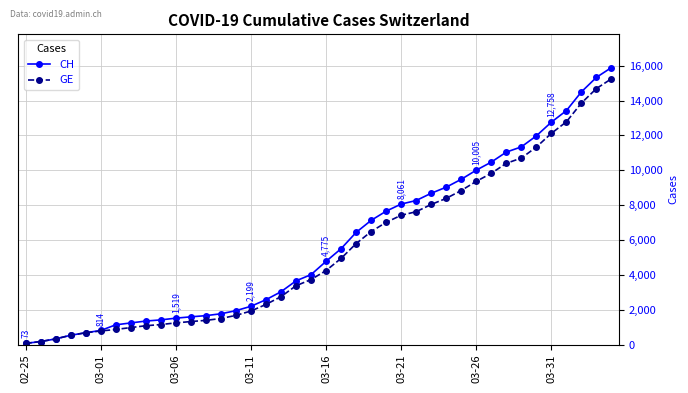

What is the difference between the second highest and second lowest values in the CH series?

15149